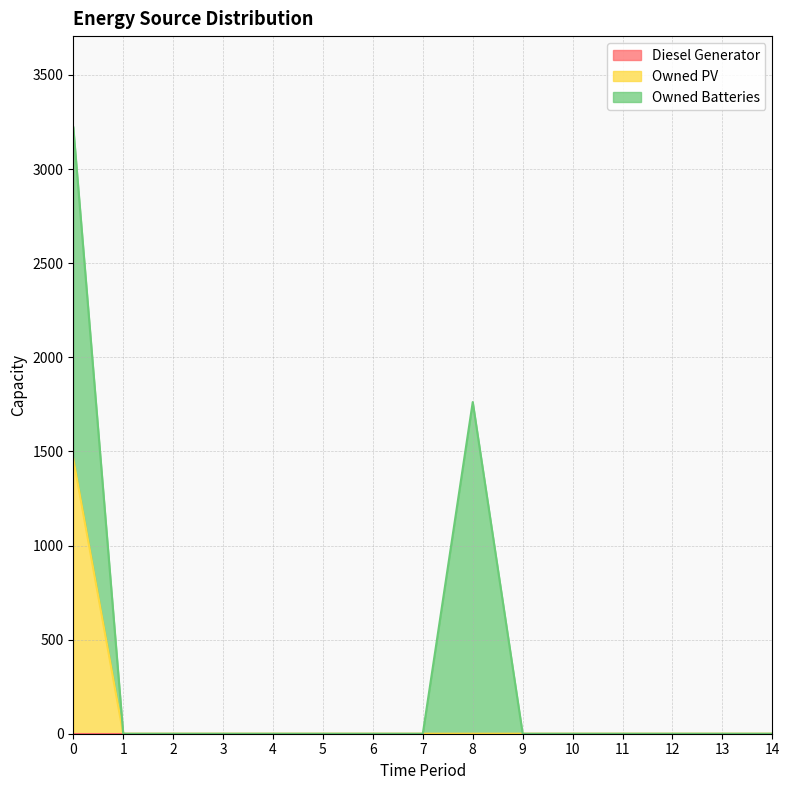

Which series has the largest total across all categories?

Owned Batteries